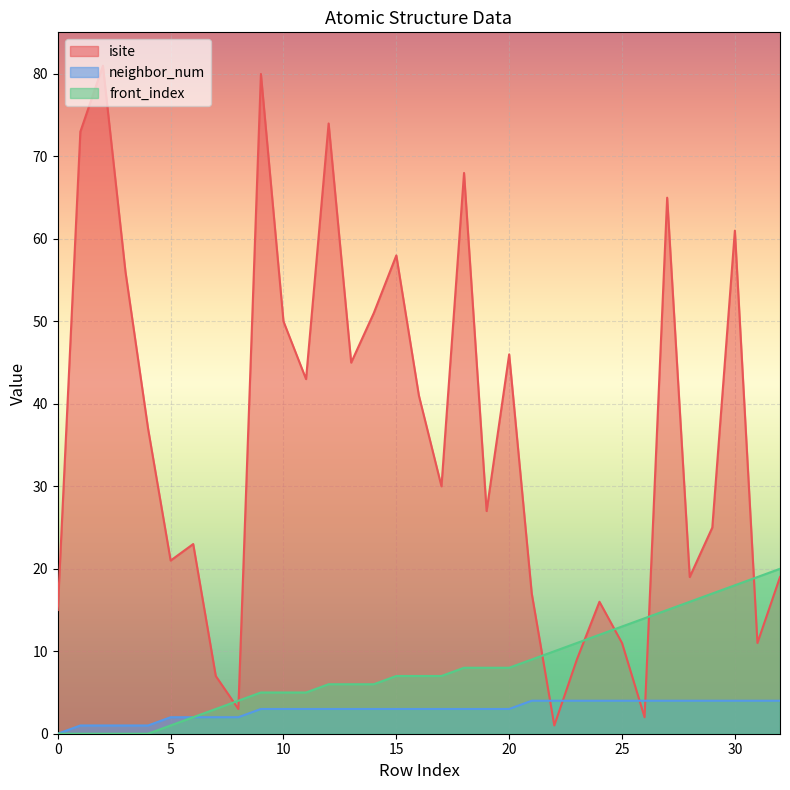

Is the value of isite at 17 greater than the value of front_index at 21?

Yes